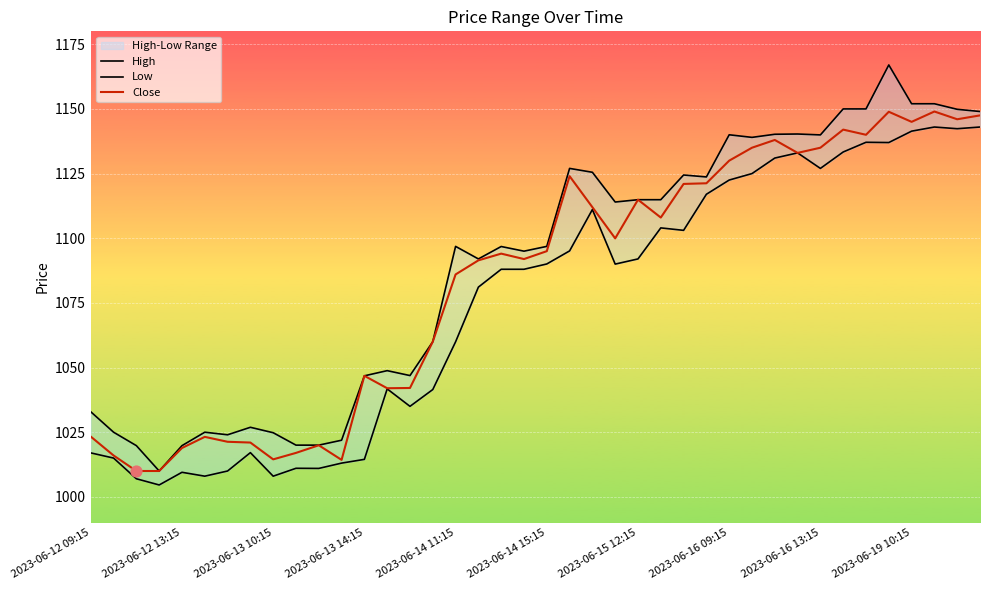

Which series has the widest spread of Y values?

High